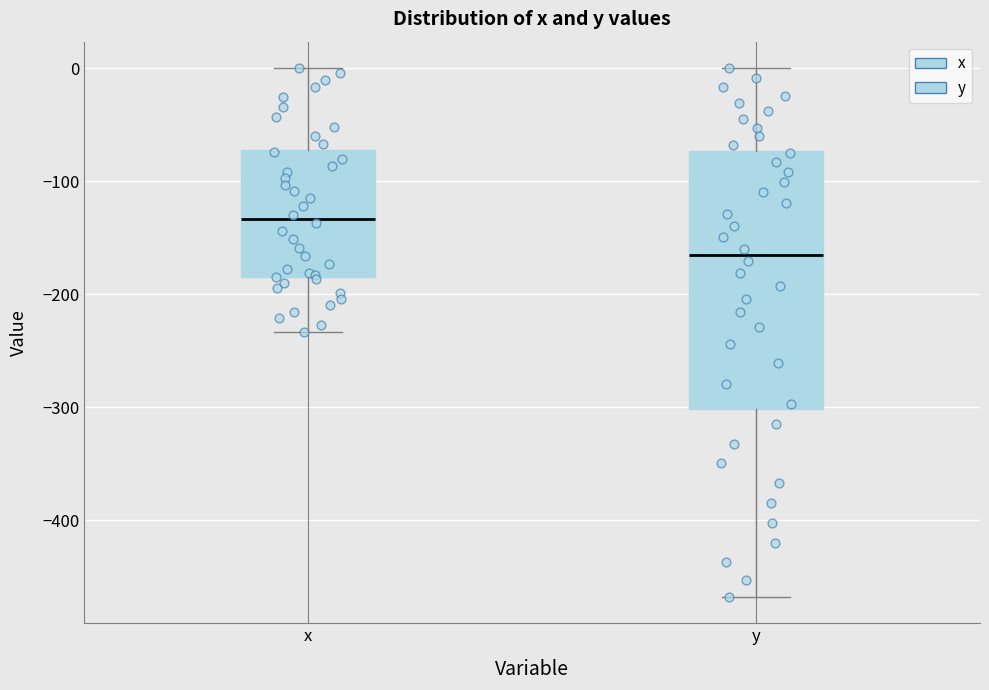

Reading left to right, transcribe this box plot: for each box, give where its median line is, the range the box spans, and where its two whiskers end, as read against the y-axis. The values are not printed on the chart, so give them approximately, as read against the axis.

x: median -130, box -180 to -70, whiskers -230 to 0
y: median -170, box -300 to -70, whiskers -470 to 0